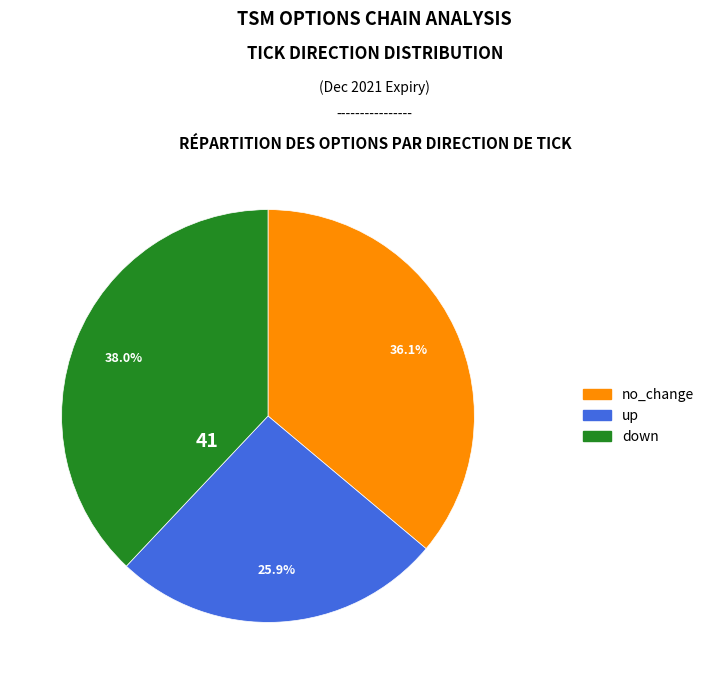

Combined, do up and no_change account for over 50%?

Yes